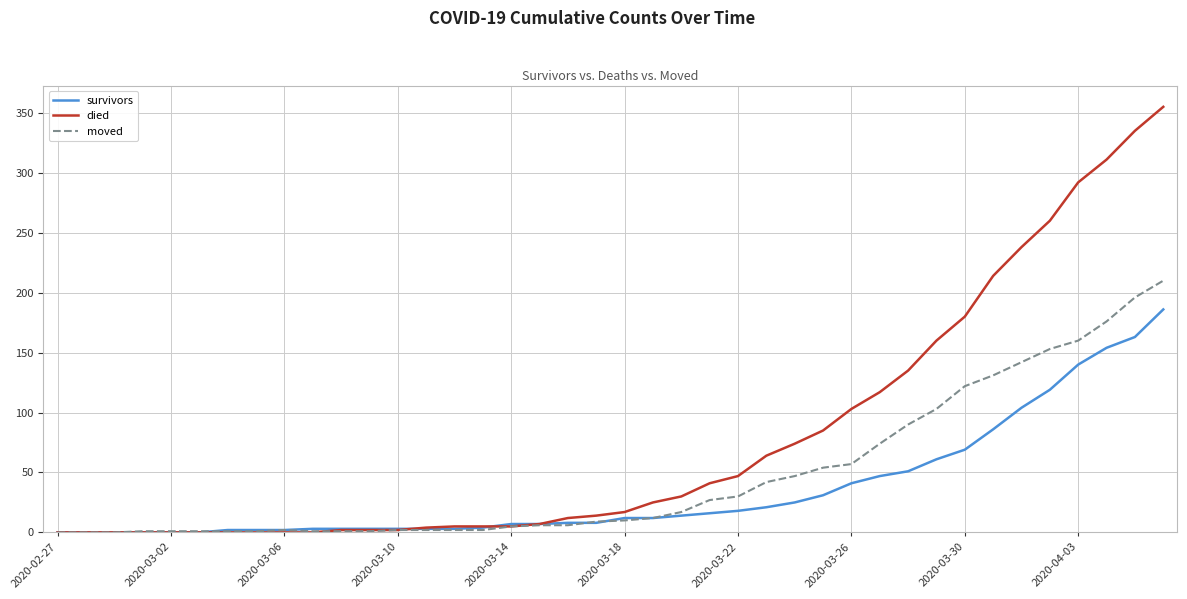

Which series has the largest total across all categories?

died